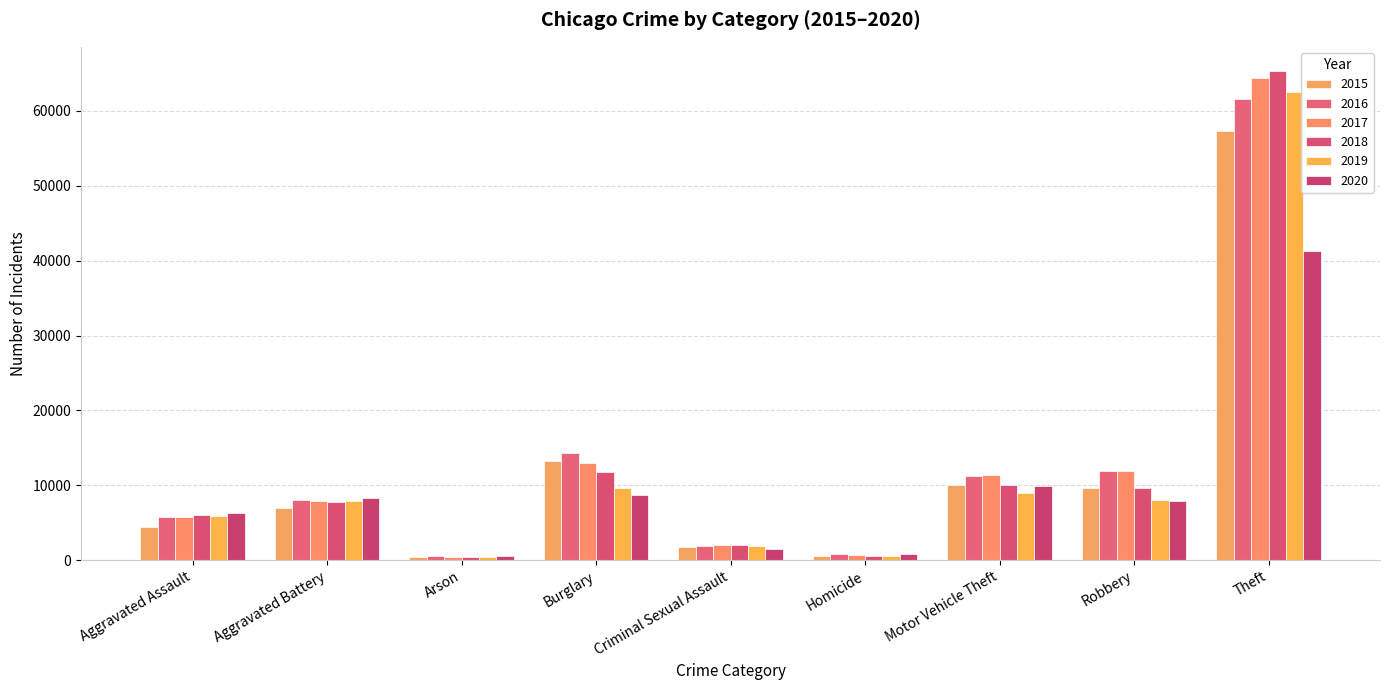

What are all the series names shown in the legend?

2015, 2016, 2017, 2018, 2019, 2020